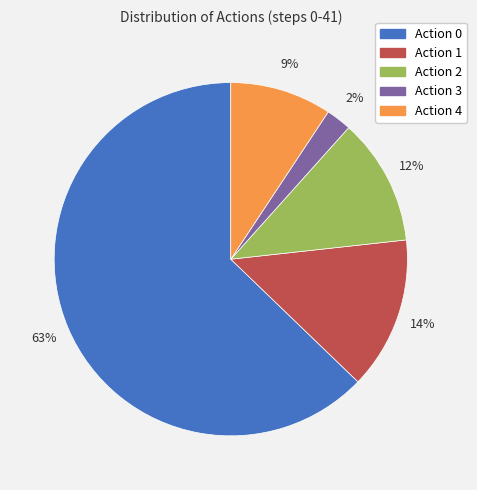

Rank the categories by value from lowest to highest.

Action 3, Action 4, Action 2, Action 1, Action 0